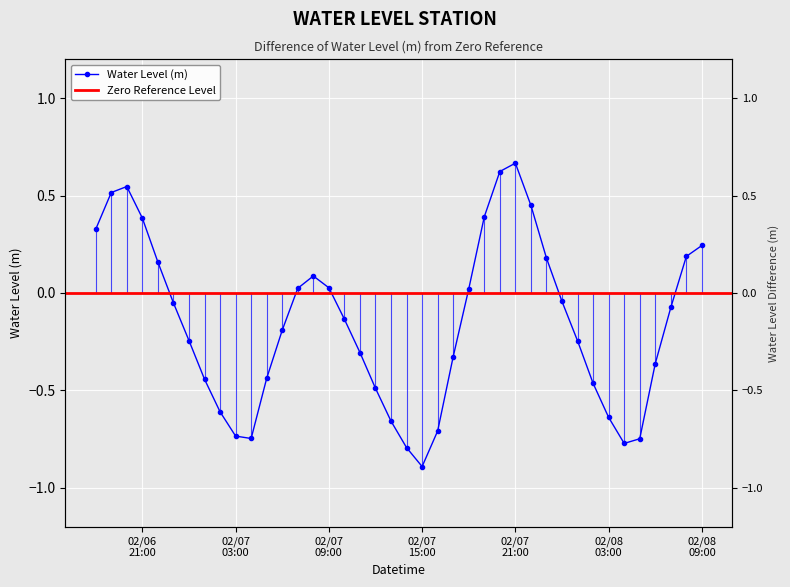

What is the label of the 24th point from the left?

2024-02-07 17:00:00